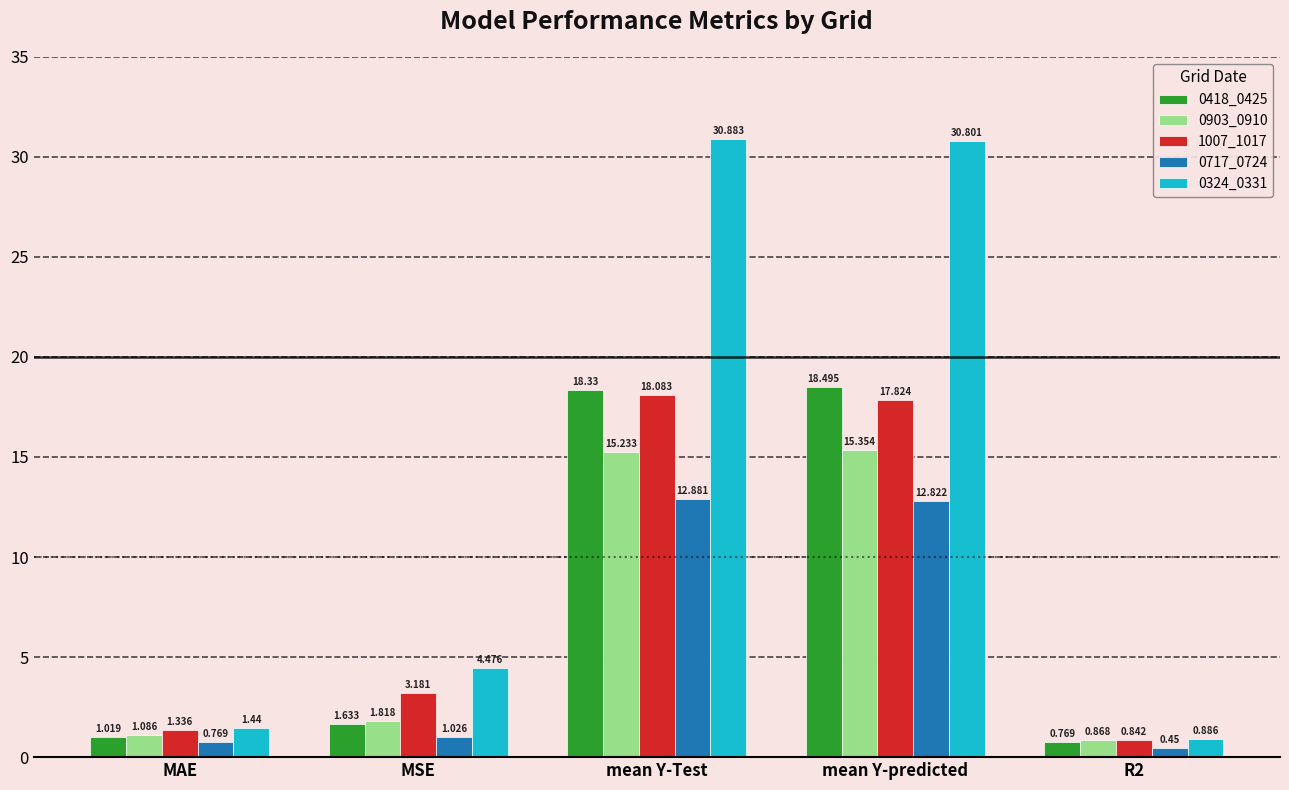

True or false: 0717_0724 has a value of 12.9 at mean Y-Test.

True